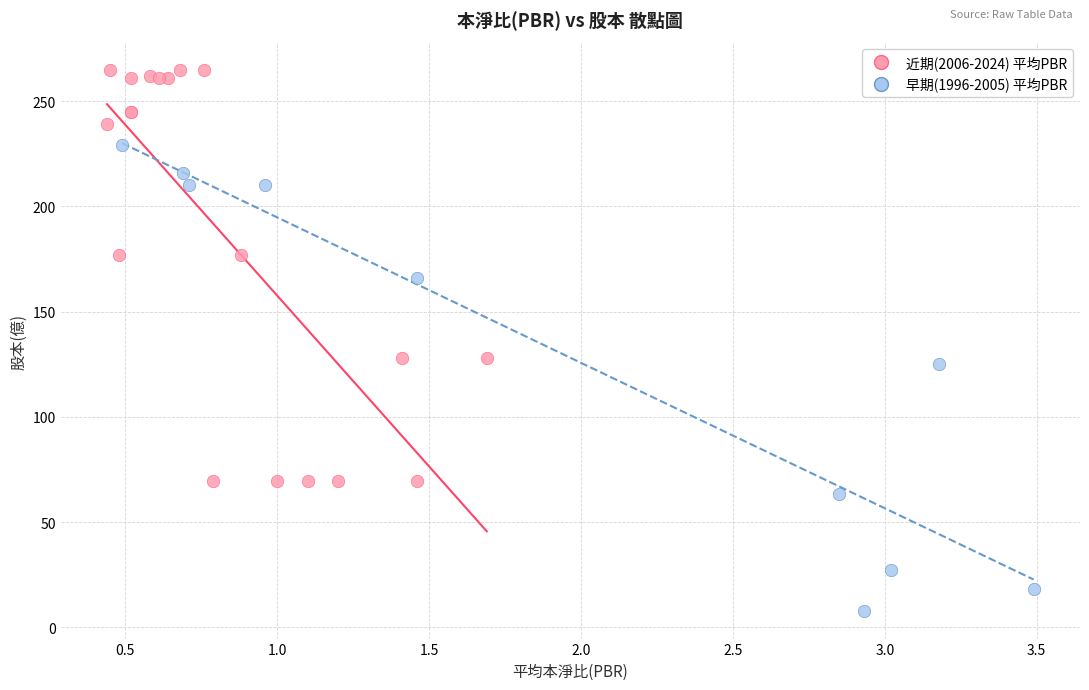

Which series contains the lowest Y value?

早期(1996-2005) 平均PBR